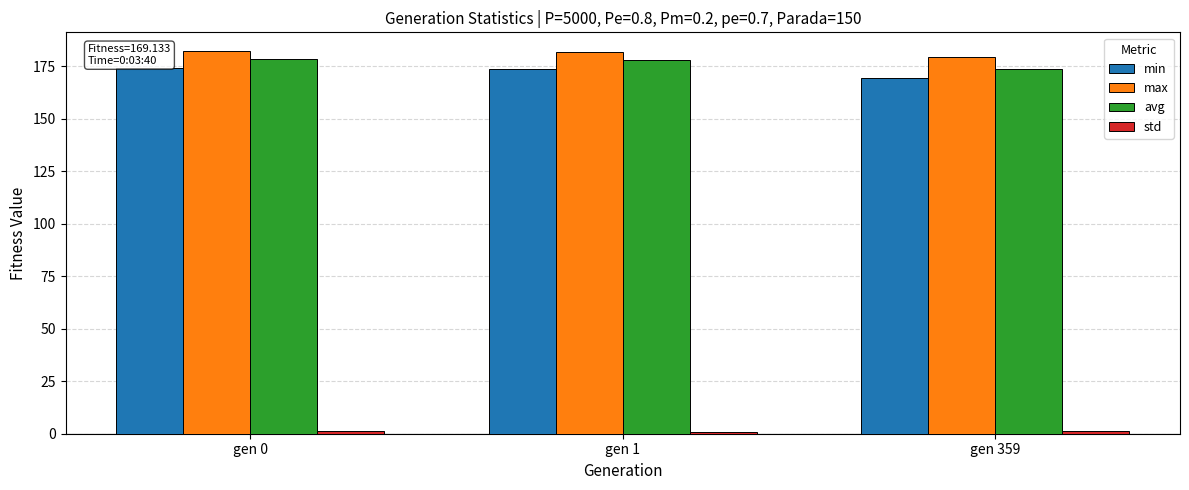

True or false: avg has a value of 173.5 at gen 359.

True